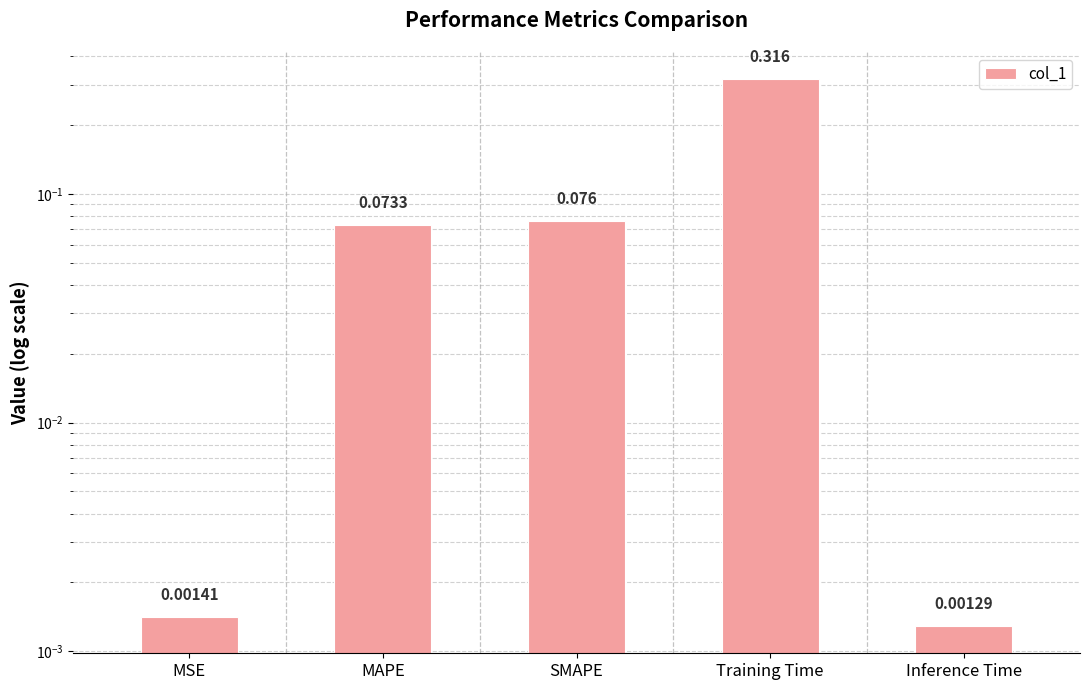

Reading left to right, what are all the values shown in this chart?

MSE=0.0	MAPE=0.1	SMAPE=0.1	Training Time=0.3	Inference Time=0.0